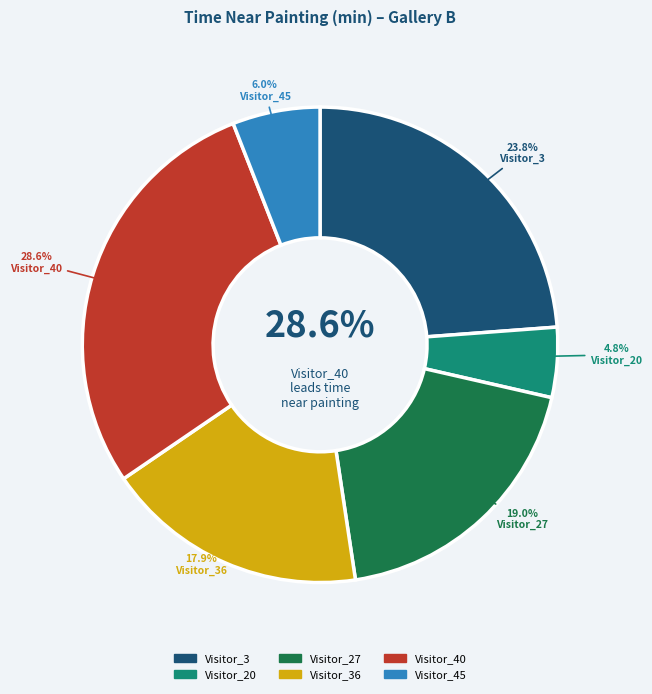

Count the number of slices in the pie.

6